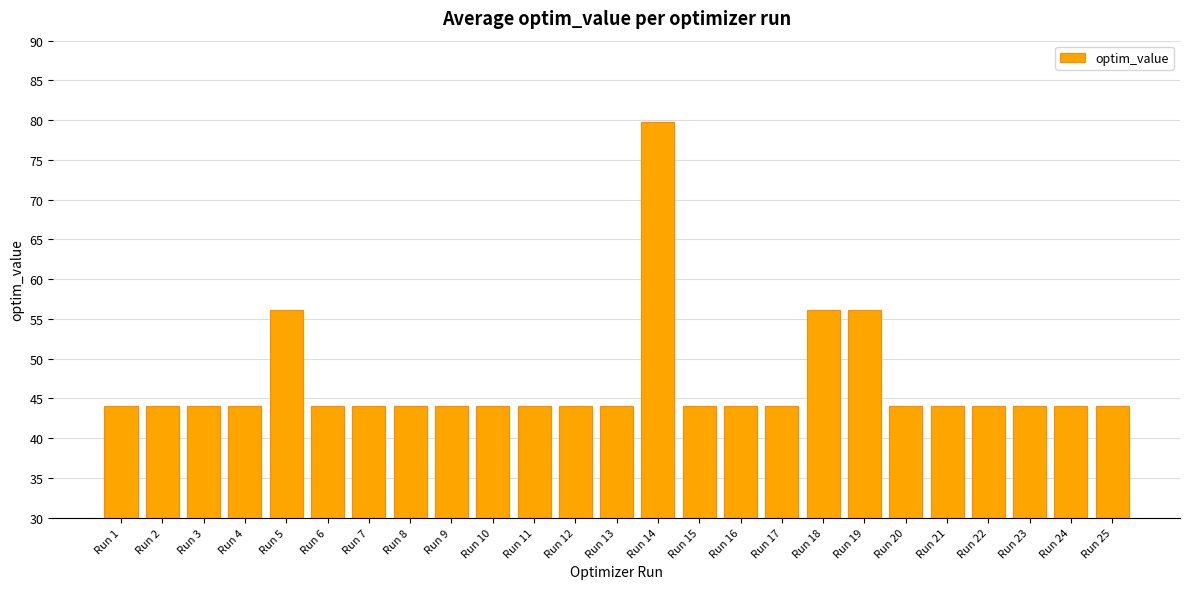

What is the value of the 4th bar from the left?

44.0